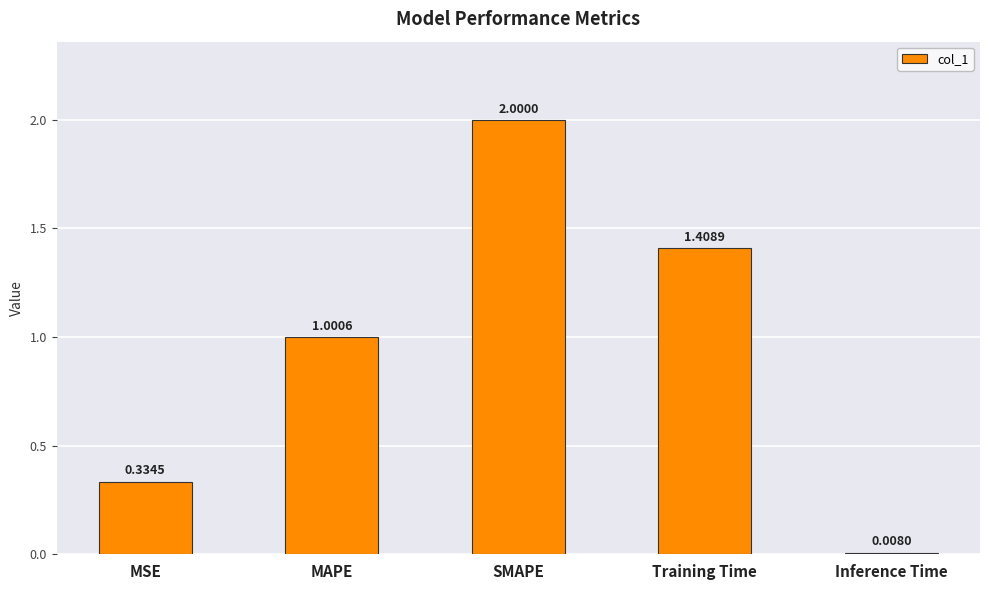

What is the label of the 1st bar from the left?

MSE